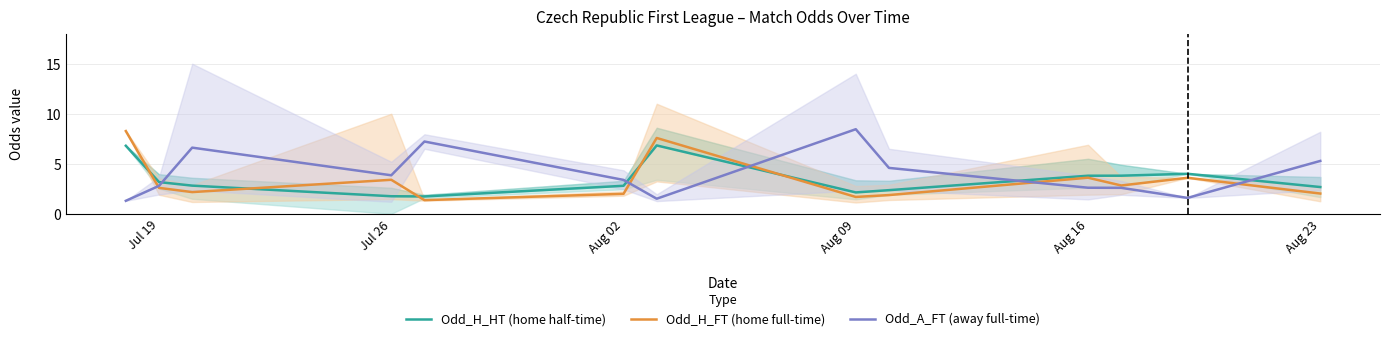

The value of Odd_A_FT (away full-time) at Aug 09 is 8.5. True or false?

True